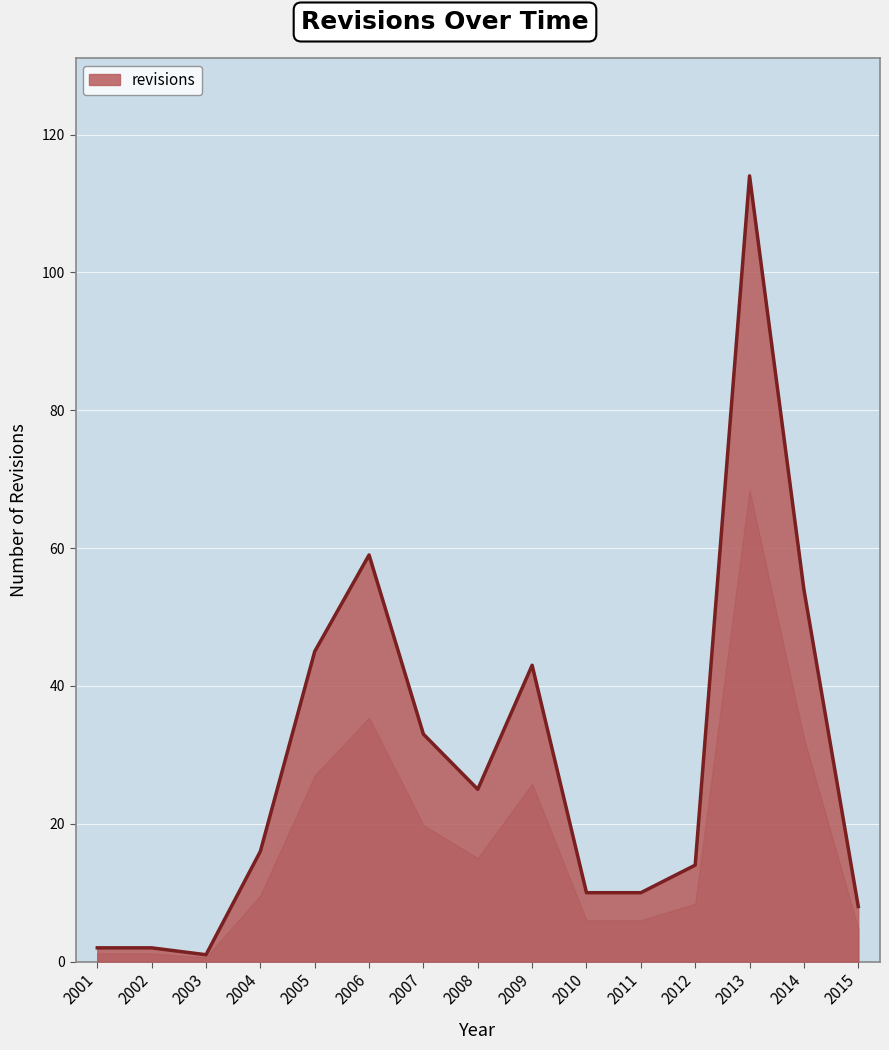

True or false: the data shows 24 at 2004.

False